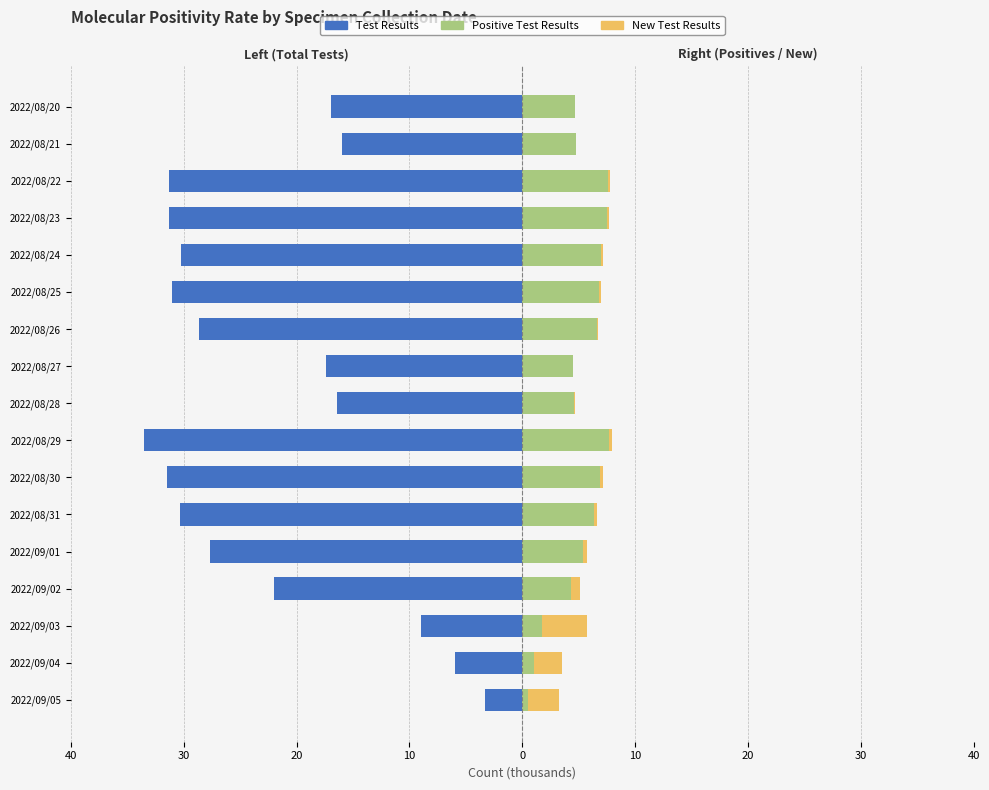

What is the average value of the Positive Test Results series?

5.2